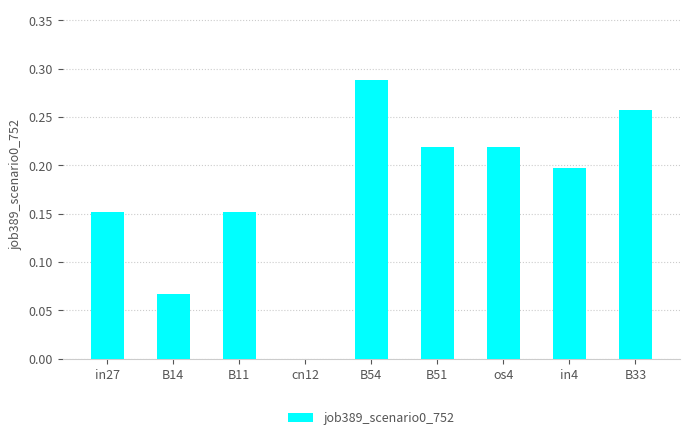

Which label corresponds to the largest value in the chart?

B54